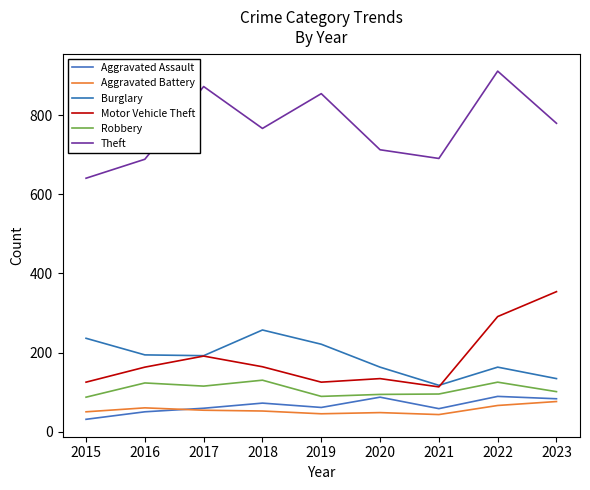

How many lines are shown in the chart?

6